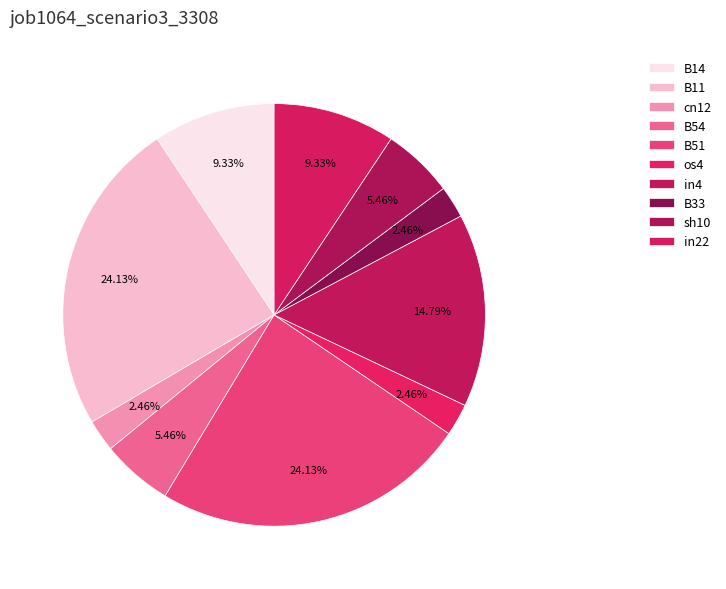

How many slices are in this pie chart?

10